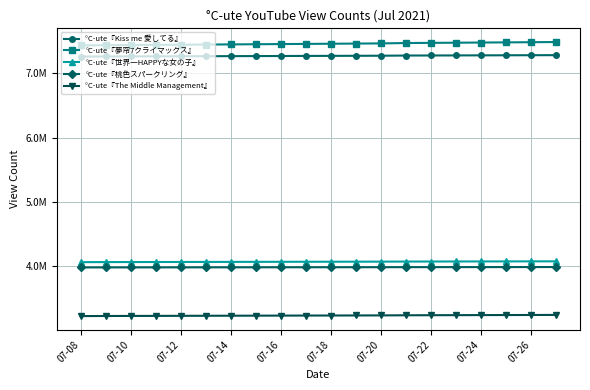

Does the chart have visible grid lines?

Yes